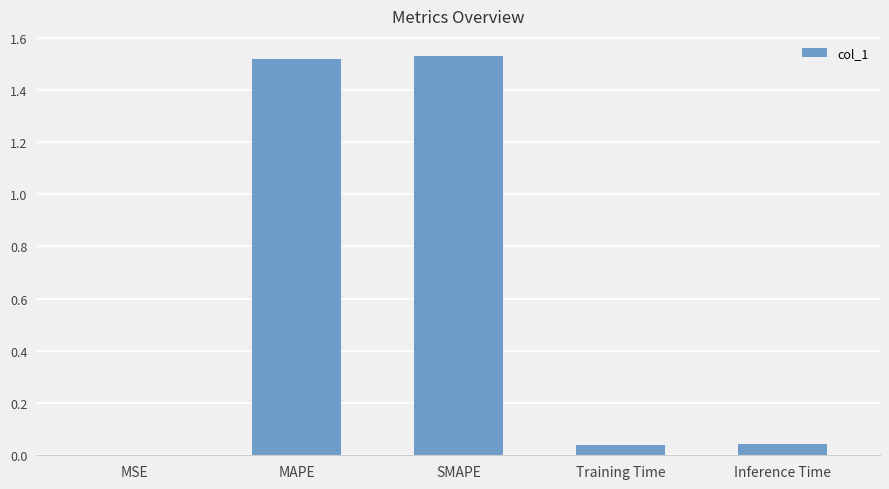

Is it true that the value at Inference Time is 0.0?

True